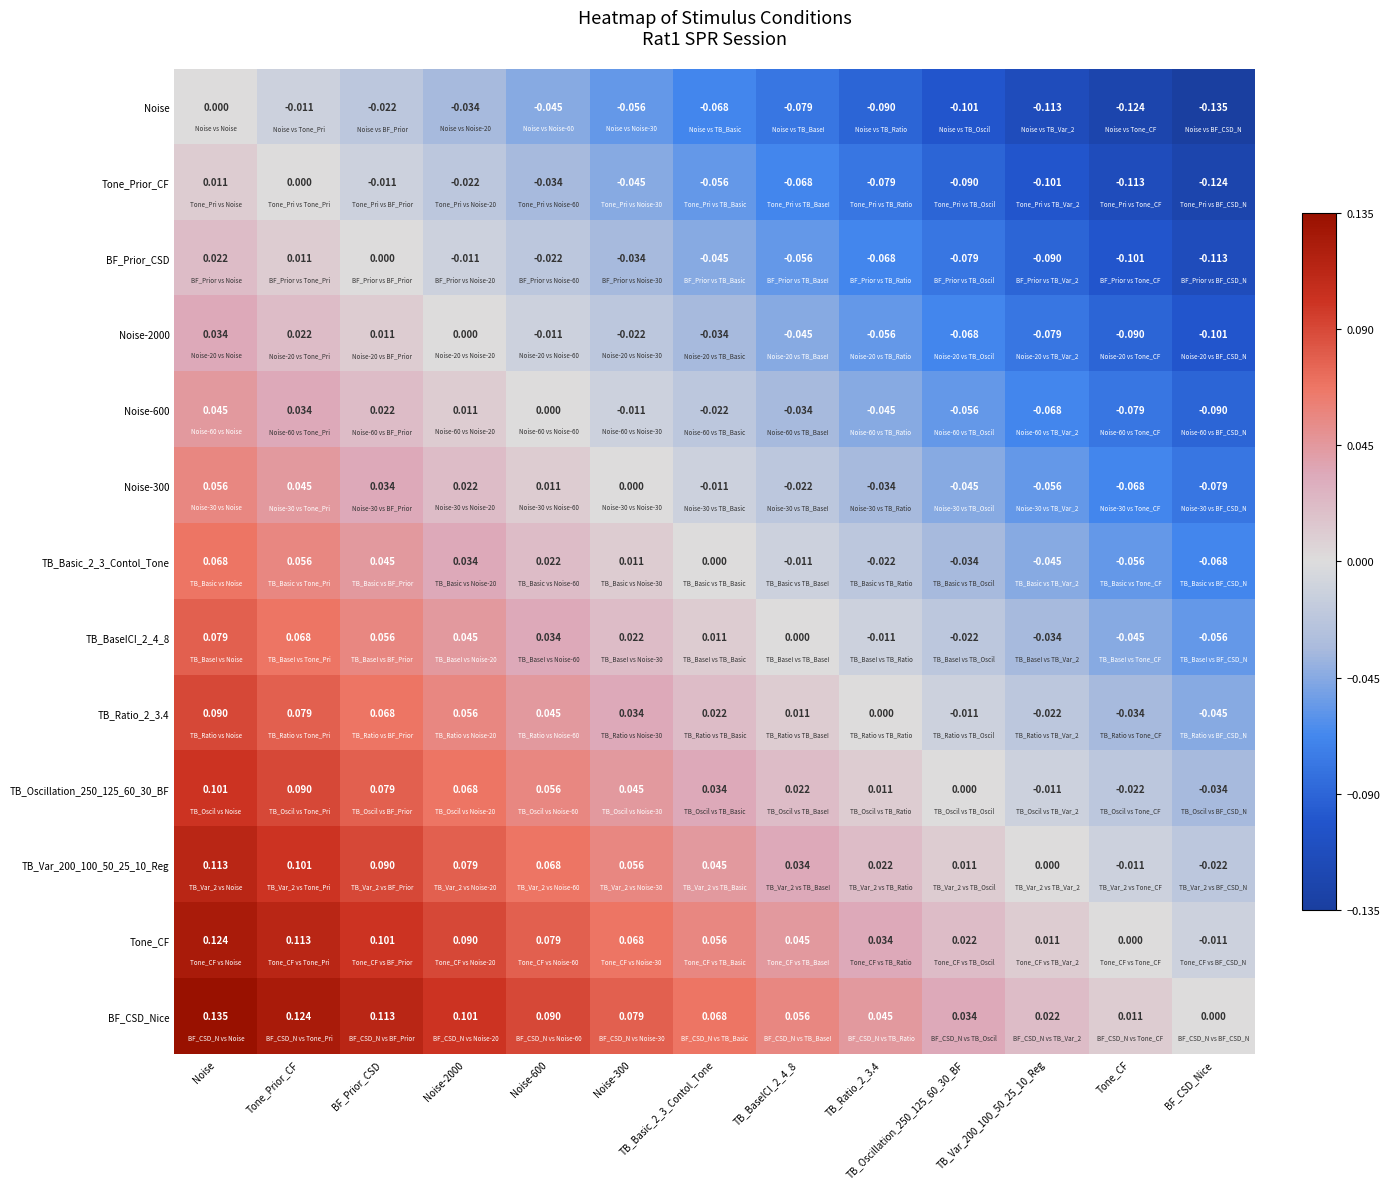

At which category does the chart reach its peak across all series?

Noise